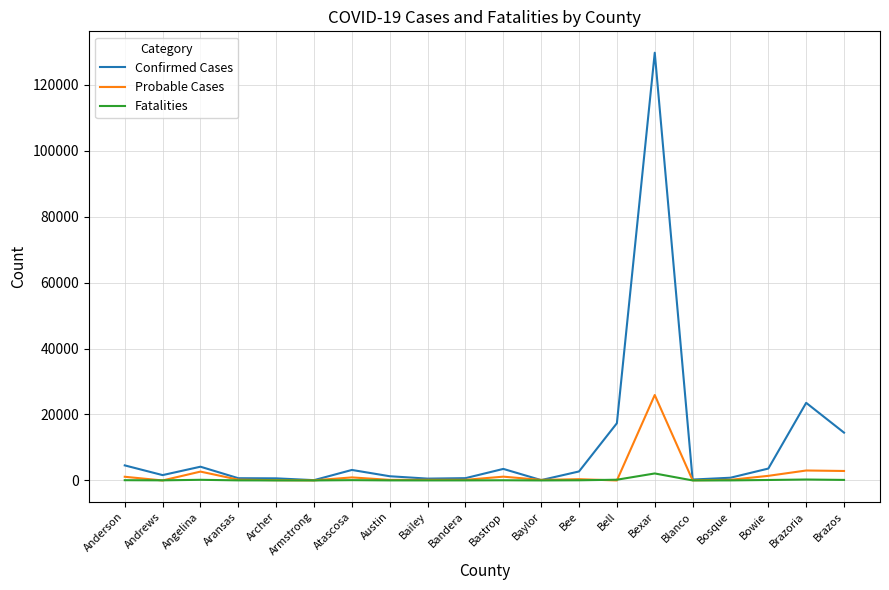

How many lines are shown in the chart?

3